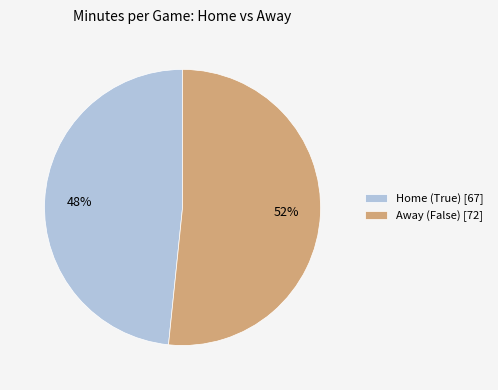

Does Home (True) [67] represent more than half of the total?

No